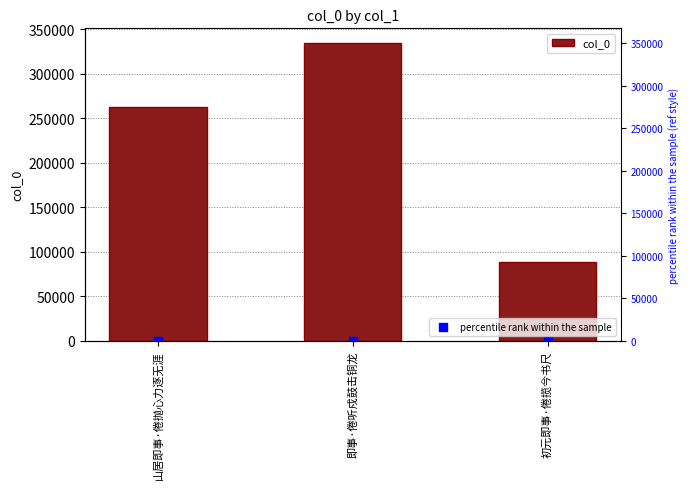

At how many categories does at least one series exceed 194385?

2